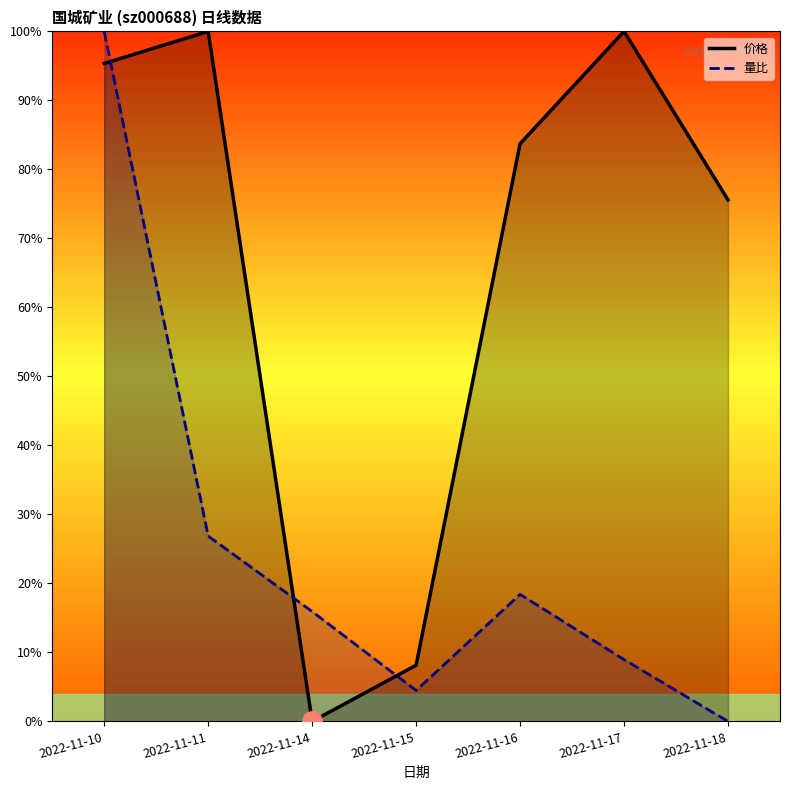

What is the total value across all series at 2022-11-10?

2.0